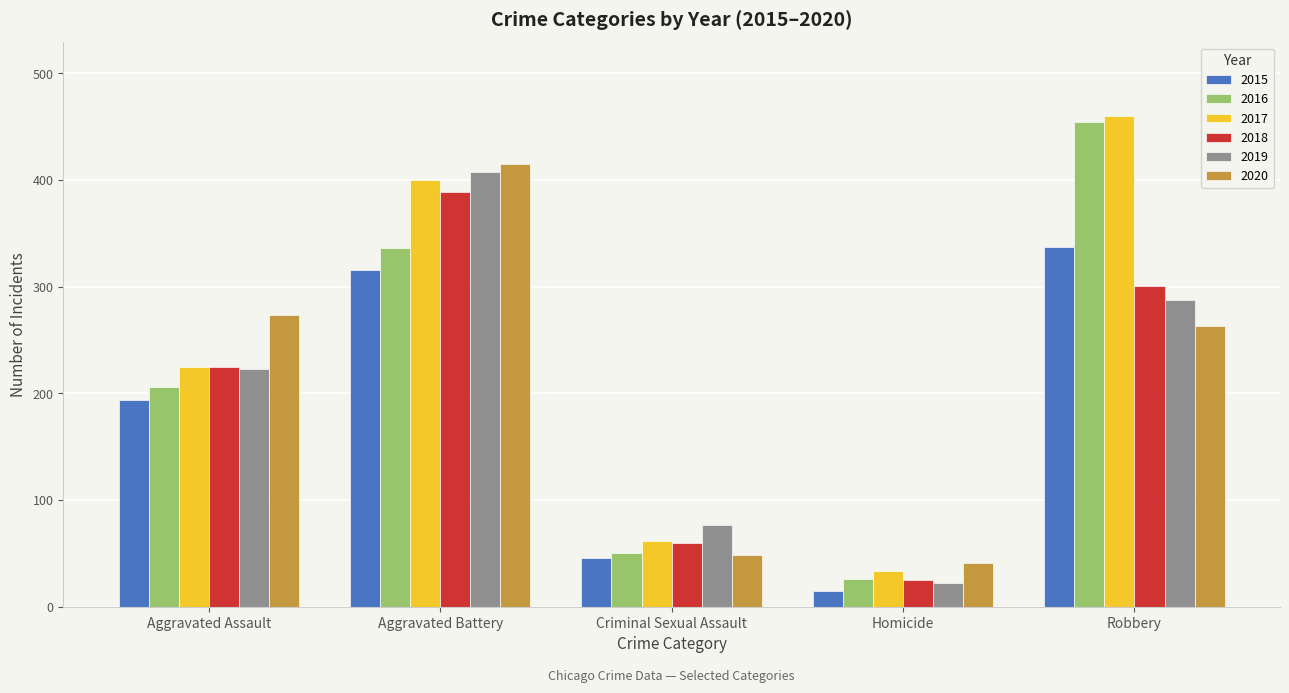

Read the 2017 value at Robbery.

460